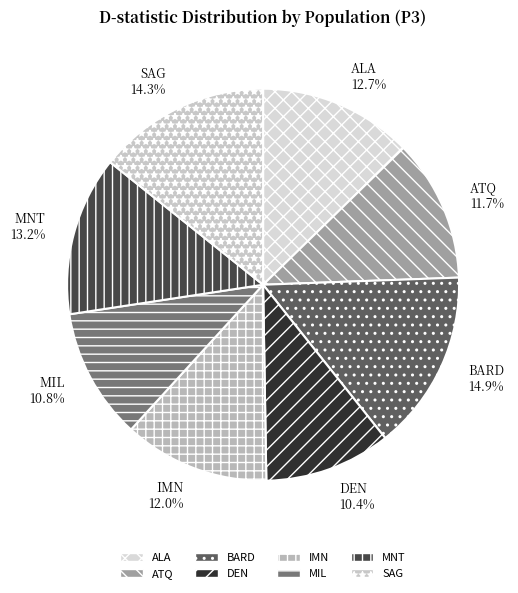

Is ATQ the majority of the pie?

No